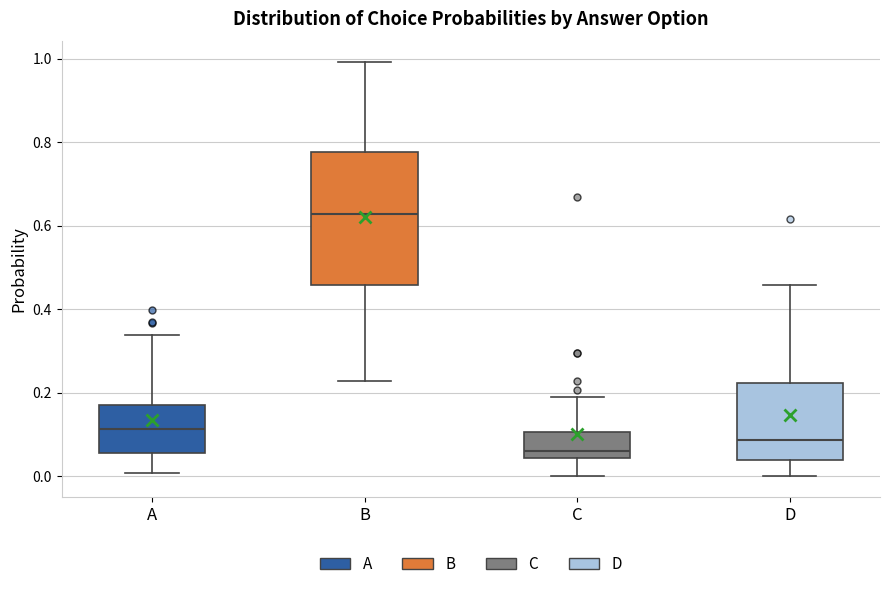

Reading left to right, read every box against the y-axis: the position of its median line, the range the box covers, and the ends of its whiskers. The values are not printed on the chart, so give them approximately, as read against the axis.

A: median 0.12, box 0.06 to 0.18, whiskers 0.00 to 0.34
B: median 0.62, box 0.46 to 0.78, whiskers 0.22 to 1.00
C: median 0.06, box 0.04 to 0.10, whiskers 0.00 to 0.18
D: median 0.08, box 0.04 to 0.22, whiskers 0.00 to 0.46